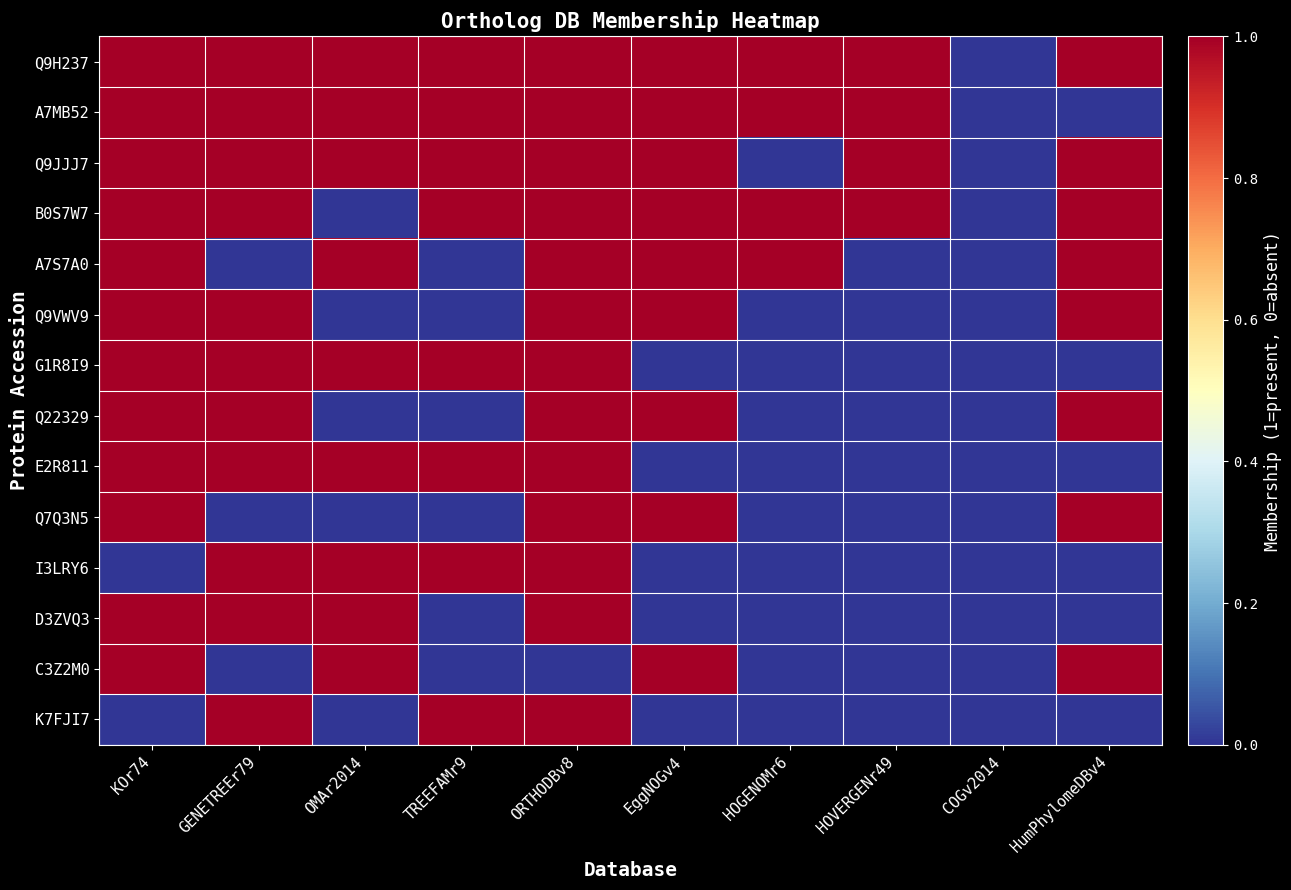

Count the number of categories in the chart.

10